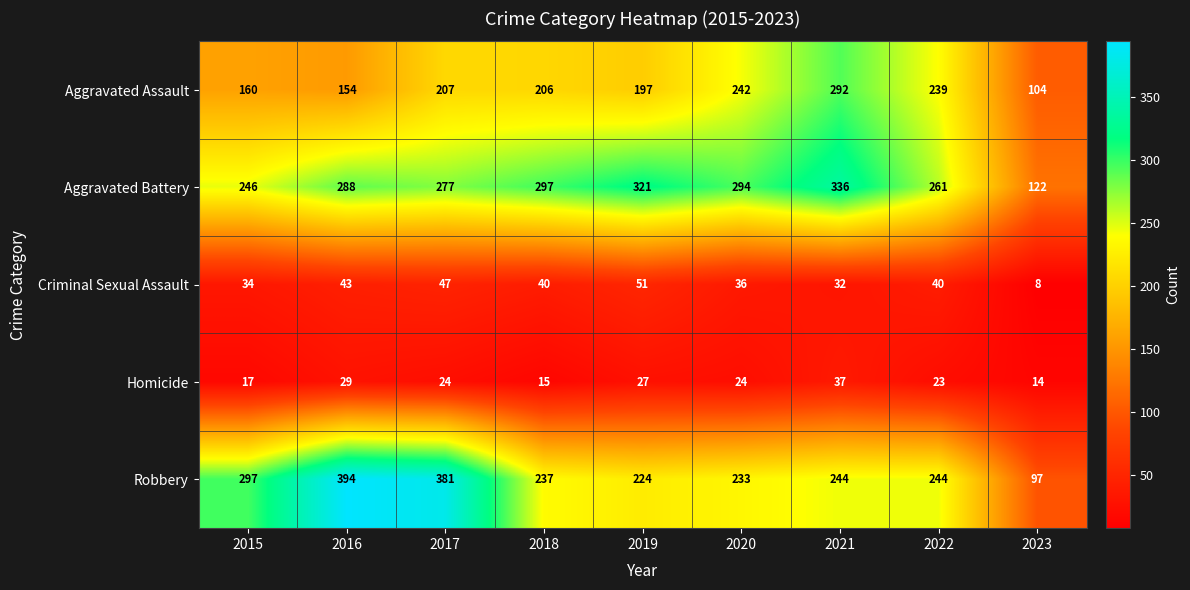

The Aggravated Assault series shows 124 at 2019. True or false?

False